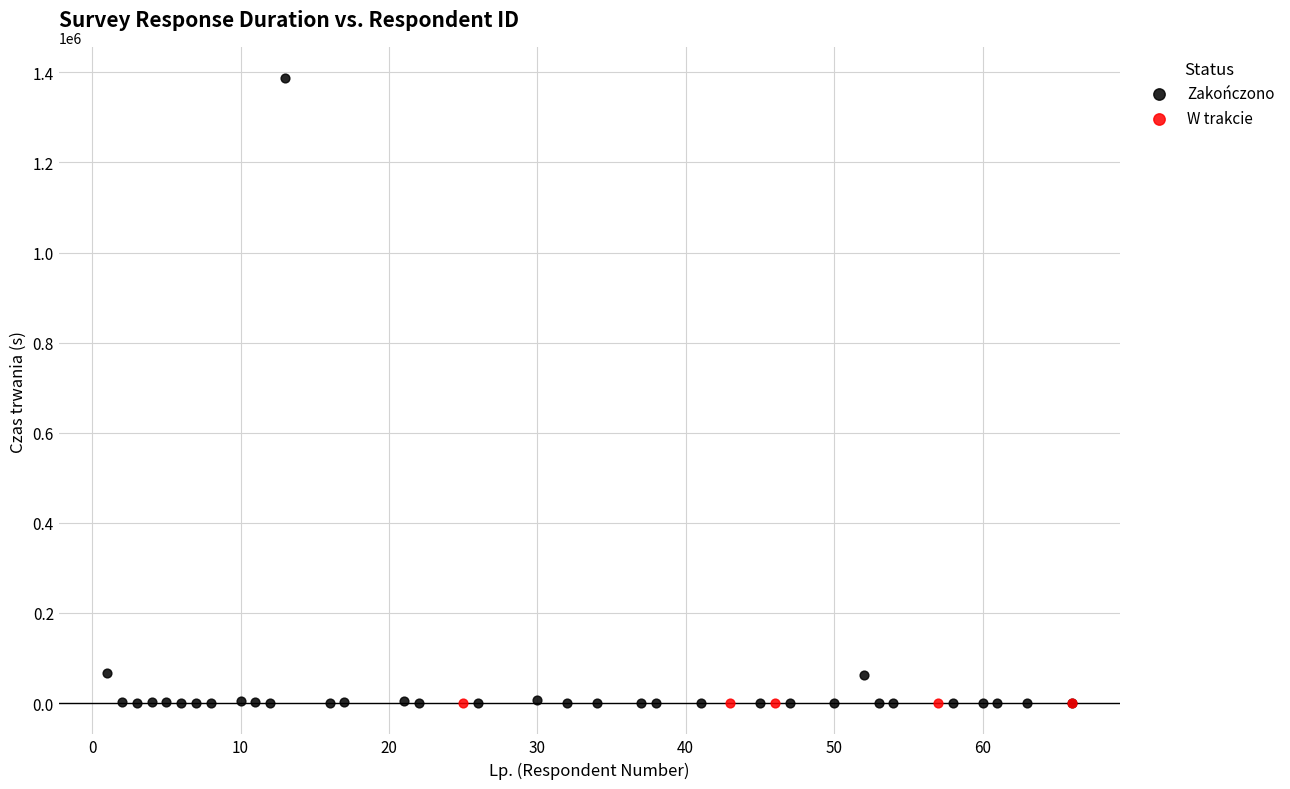

Which series contains the highest Y value?

Zakończono